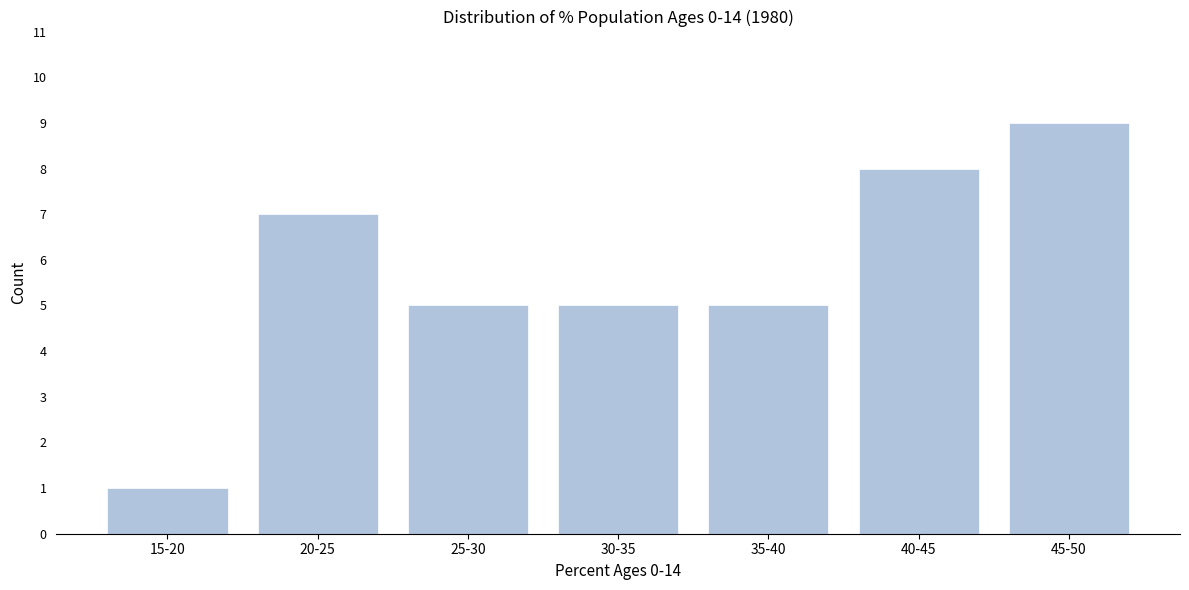

Reading left to right, list all the values displayed in this chart.

1	7	5	5	5	8	9